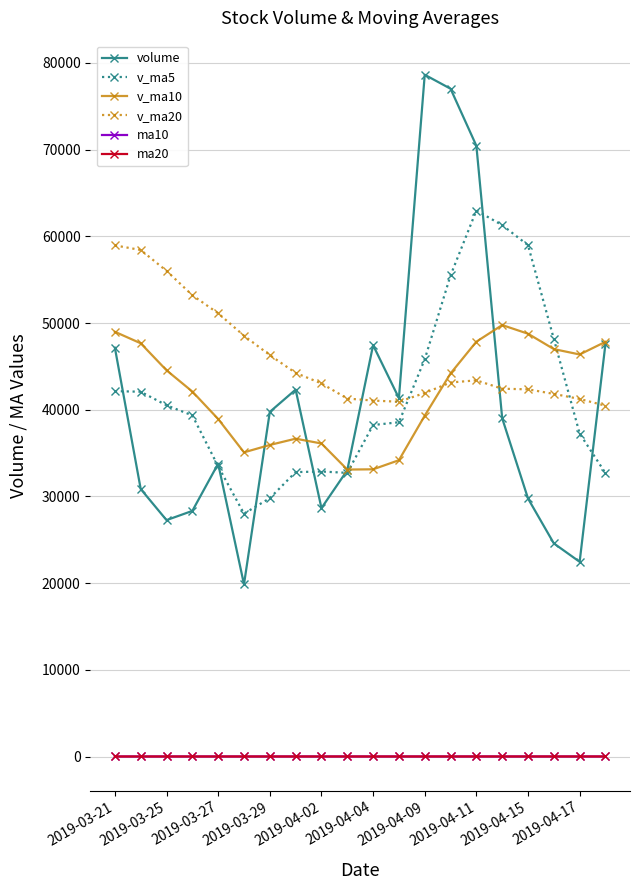

Which series has the widest spread of values?

volume